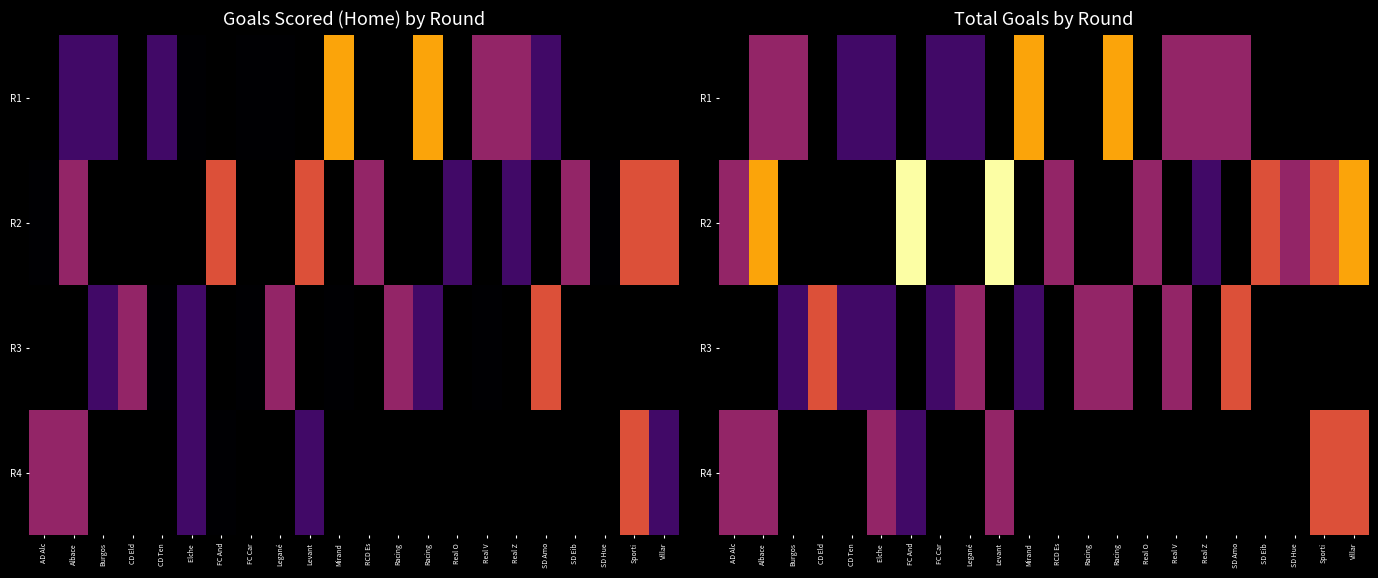

What is the maximum value shown in the chart?

5.0